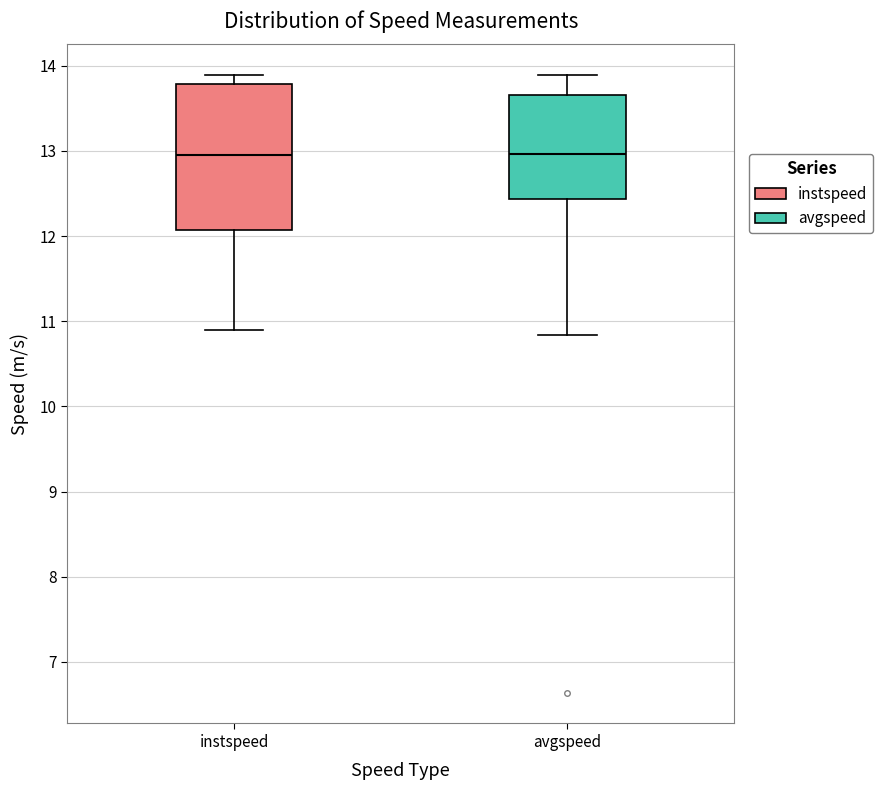

Where does the median line of the box for instspeed sit on the y-axis? The values are not printed on the chart, so give them approximately, as read against the axis.

13.0